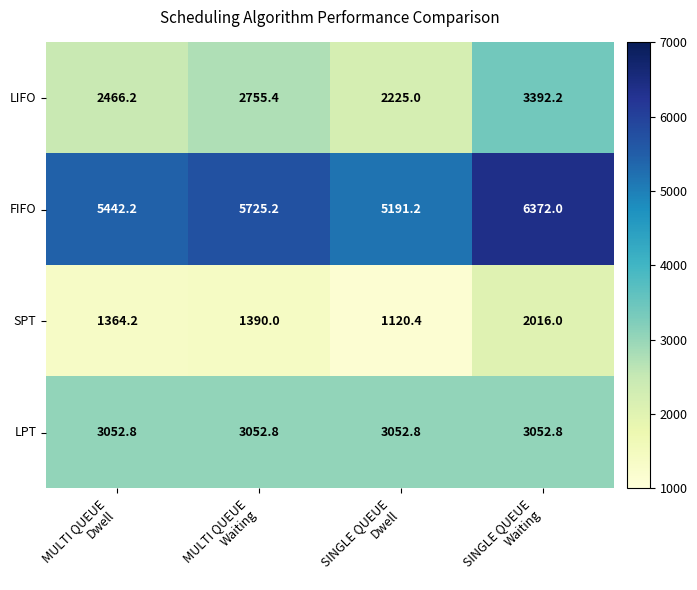

Which series changed the most between MULTI QUEUE
Dwell and SINGLE QUEUE
Dwell?

FIFO